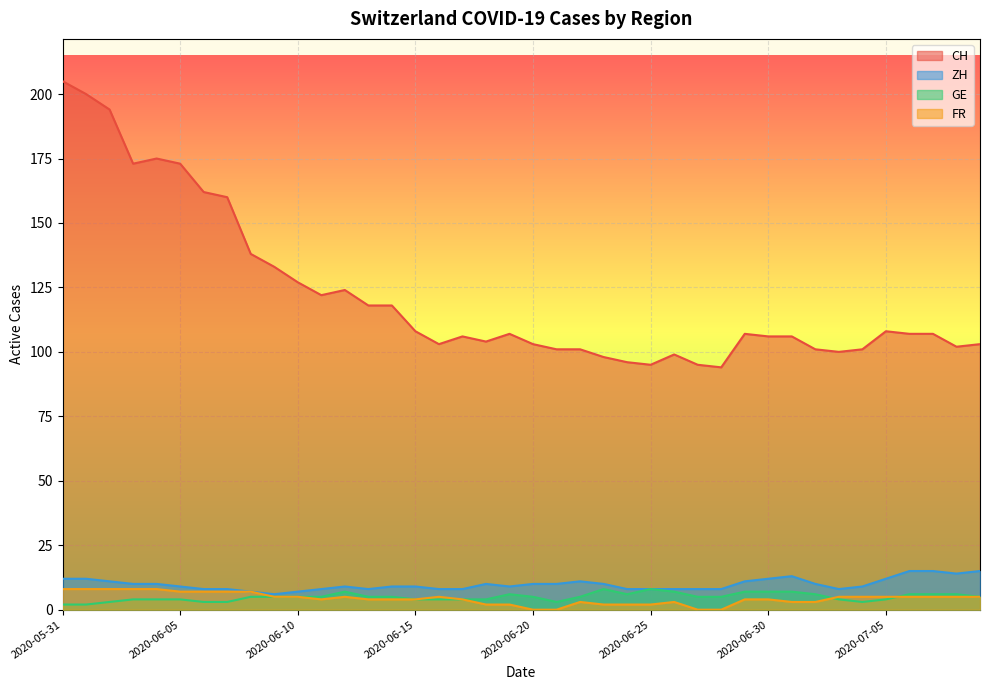

What is the value of the ZH point at the 4th from the left?

10